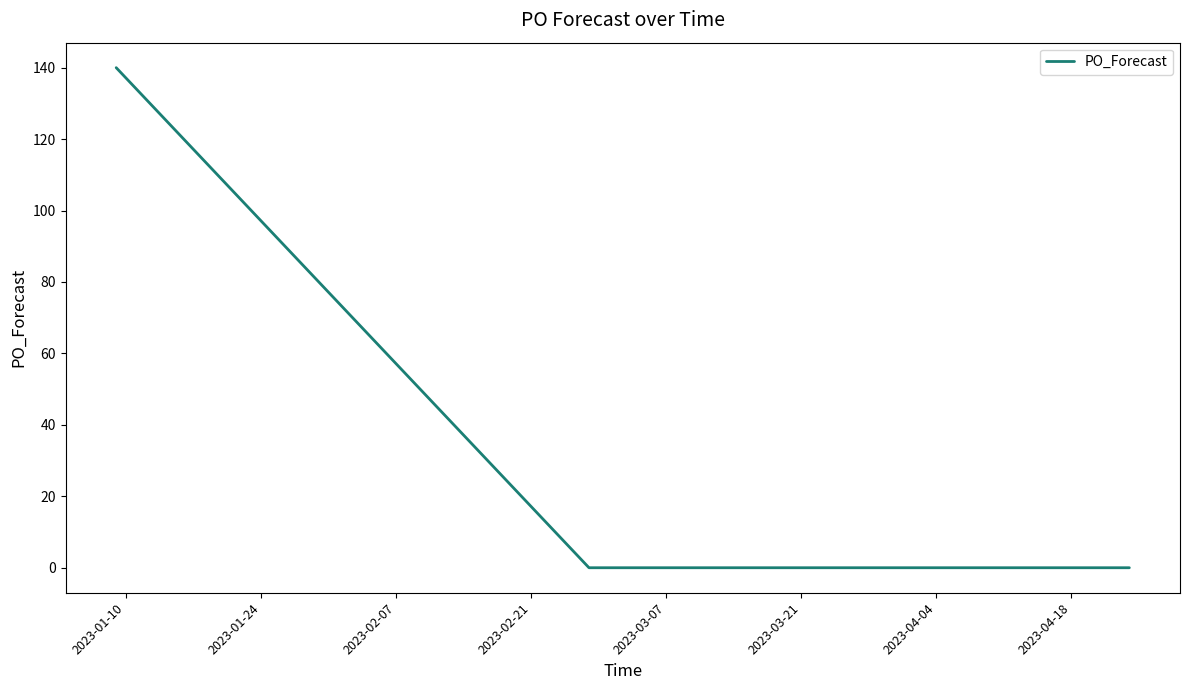

Reading left to right, list all the values displayed in this chart.

140	120	40	0	0	0	0	0	0	0	0	0